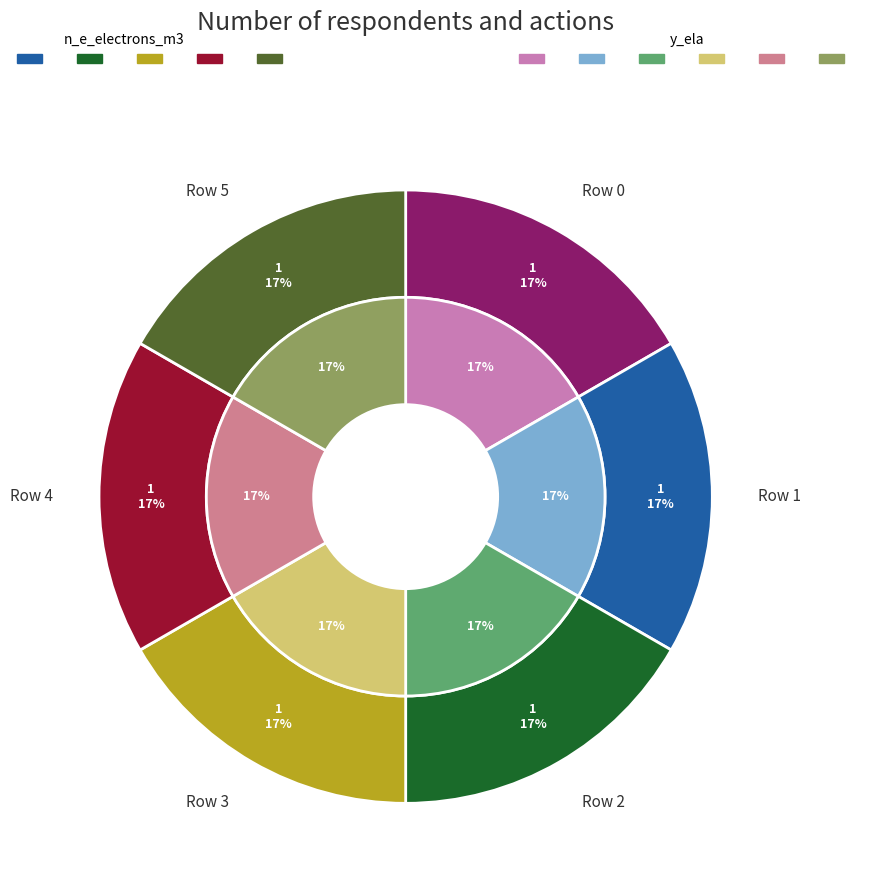

Does 3 represent more than half of the total?

No